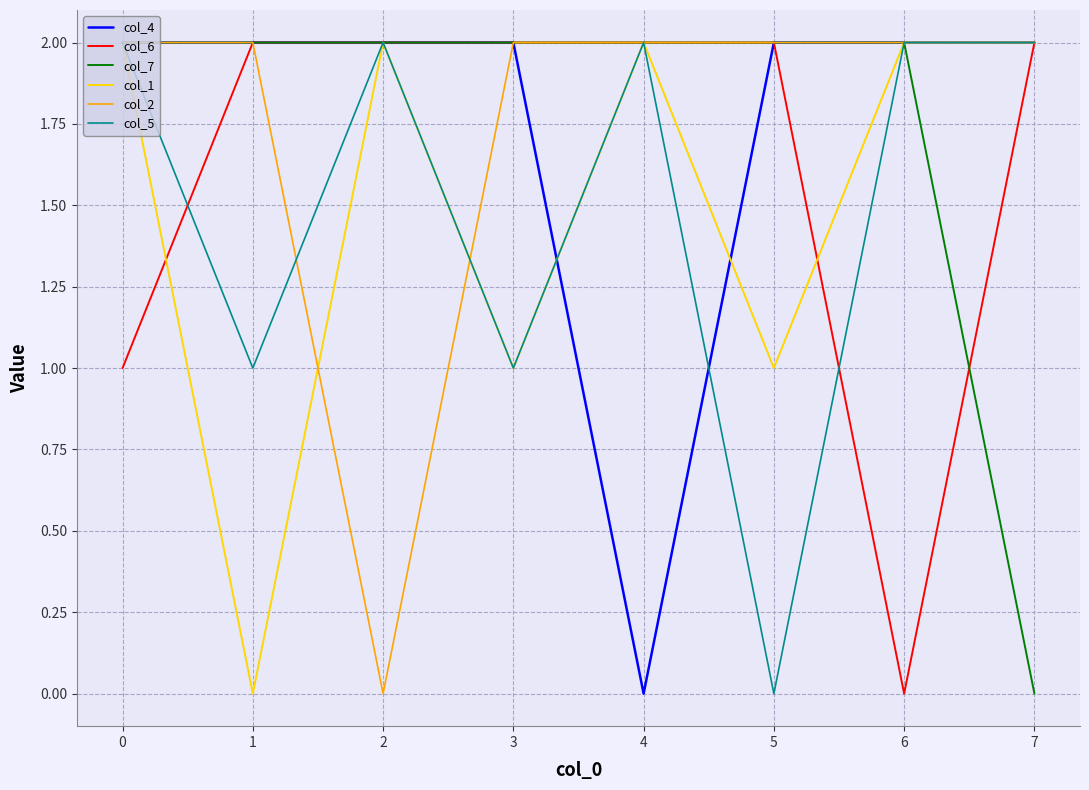

What is the total value across all series at 5?

9